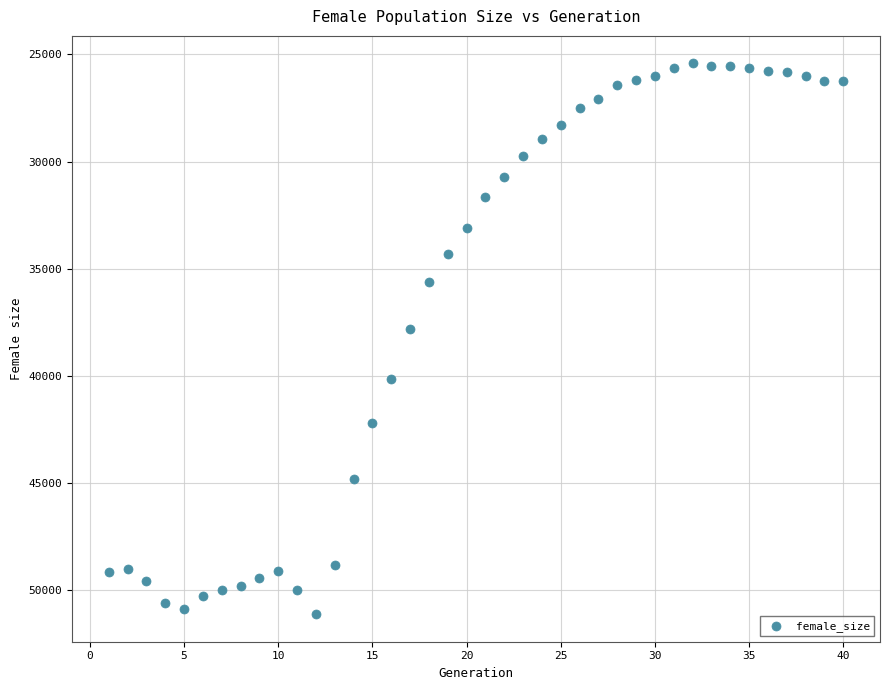

What Y value in the scatter plot is closest to 38262?

37828